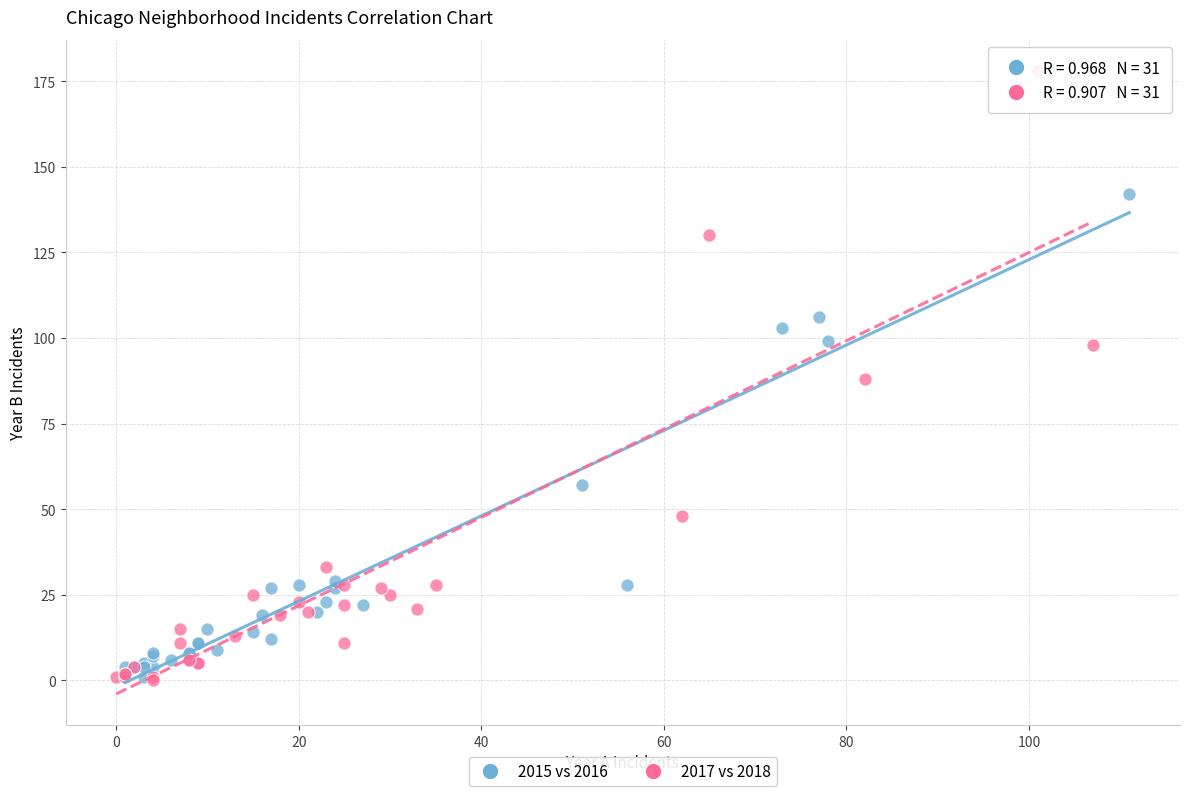

Which series contains the highest Y value?

2017 vs 2018